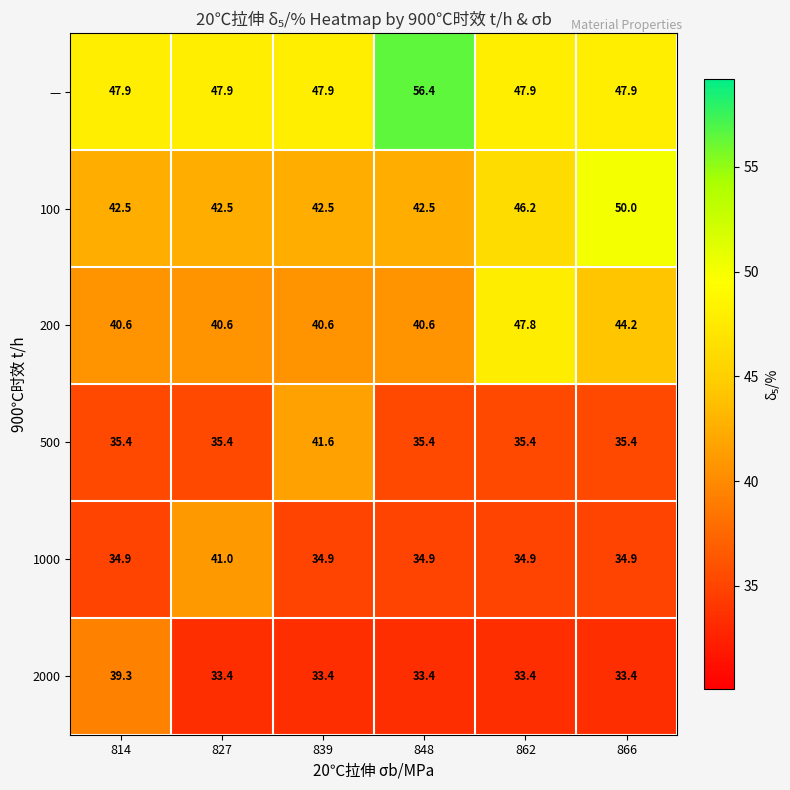

Is it true that 1000 equals 47.2 at 839?

False